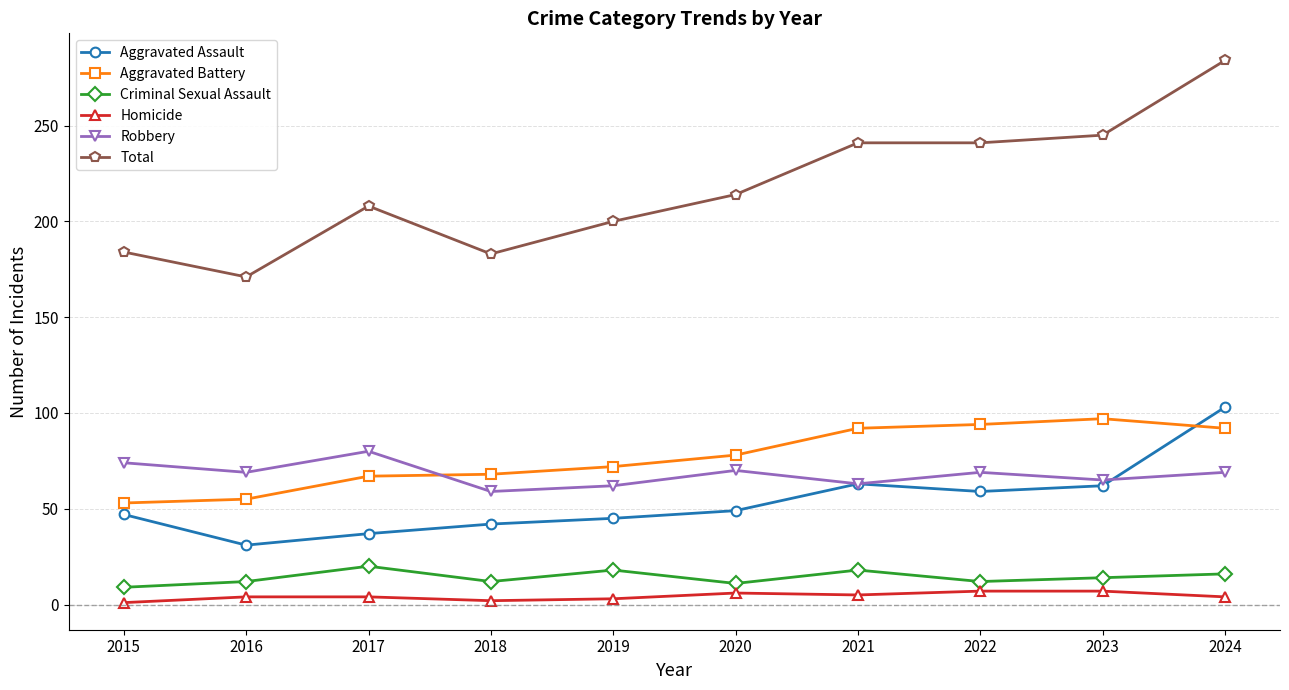

What is the difference between the highest and lowest values at 2022?

234